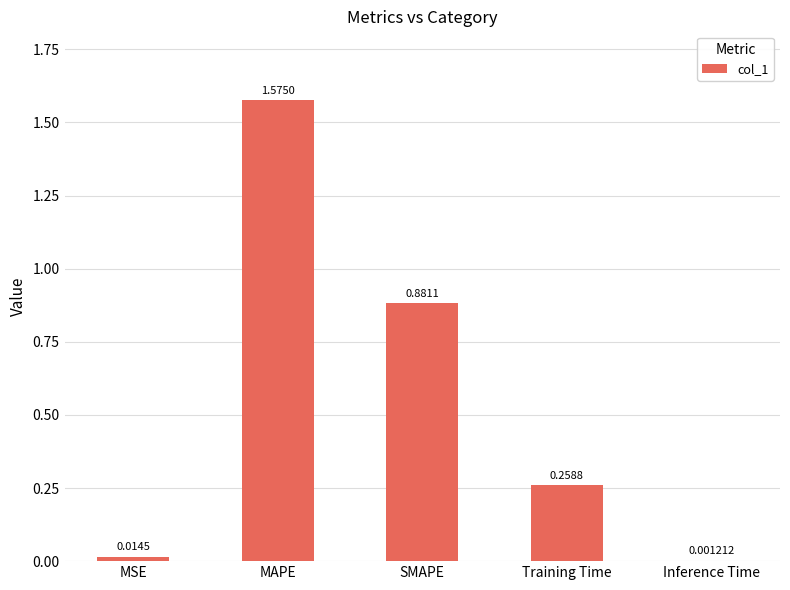

What is the change in value from MSE to Training Time?

+0.2